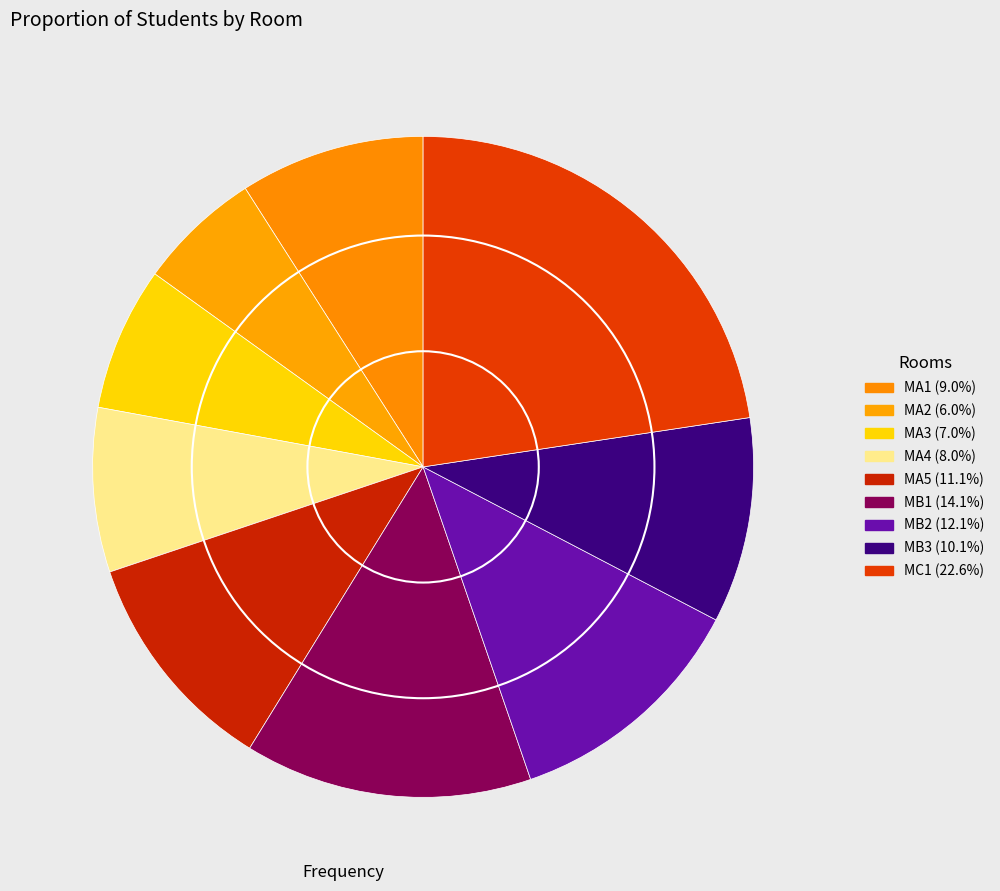

Is the sum of MA1 and MA2 greater than half?

No